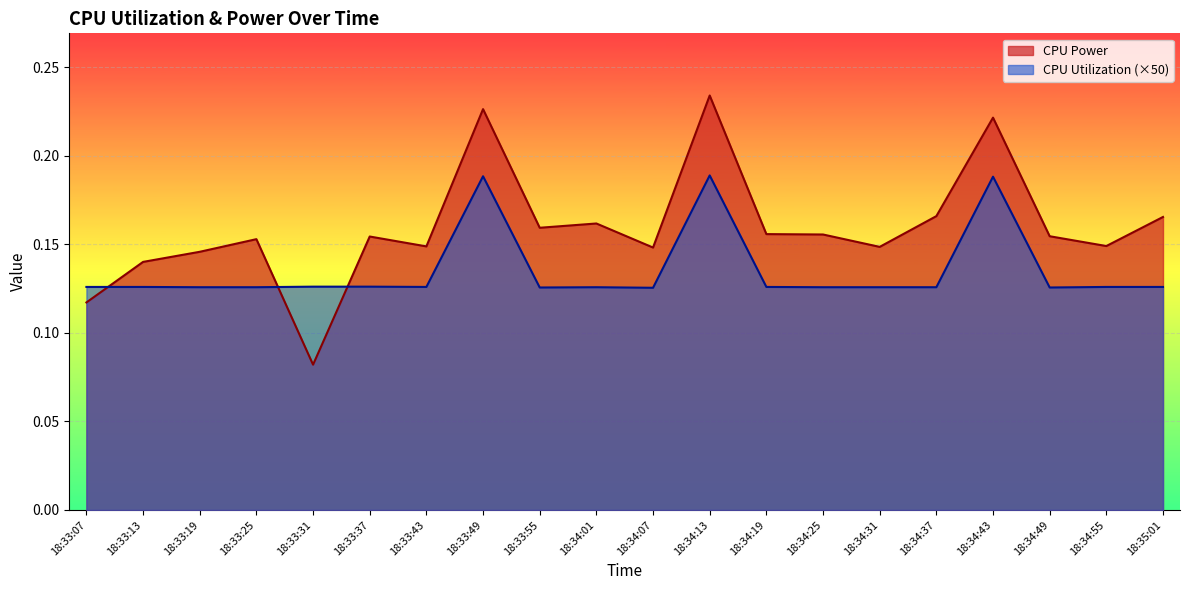

The CPU Utilization series shows 0.1 at 18:34:07. True or false?

False